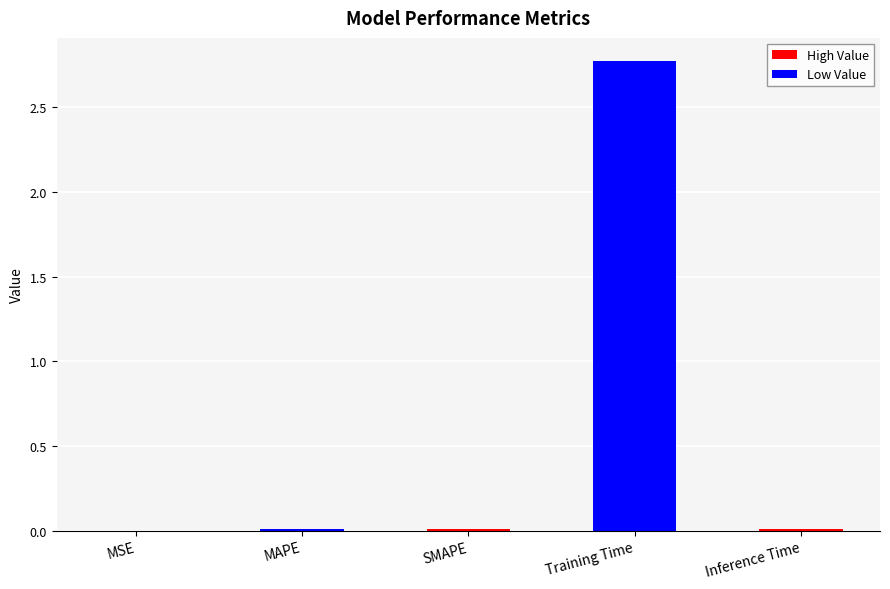

What is the greatest value displayed?

2.8